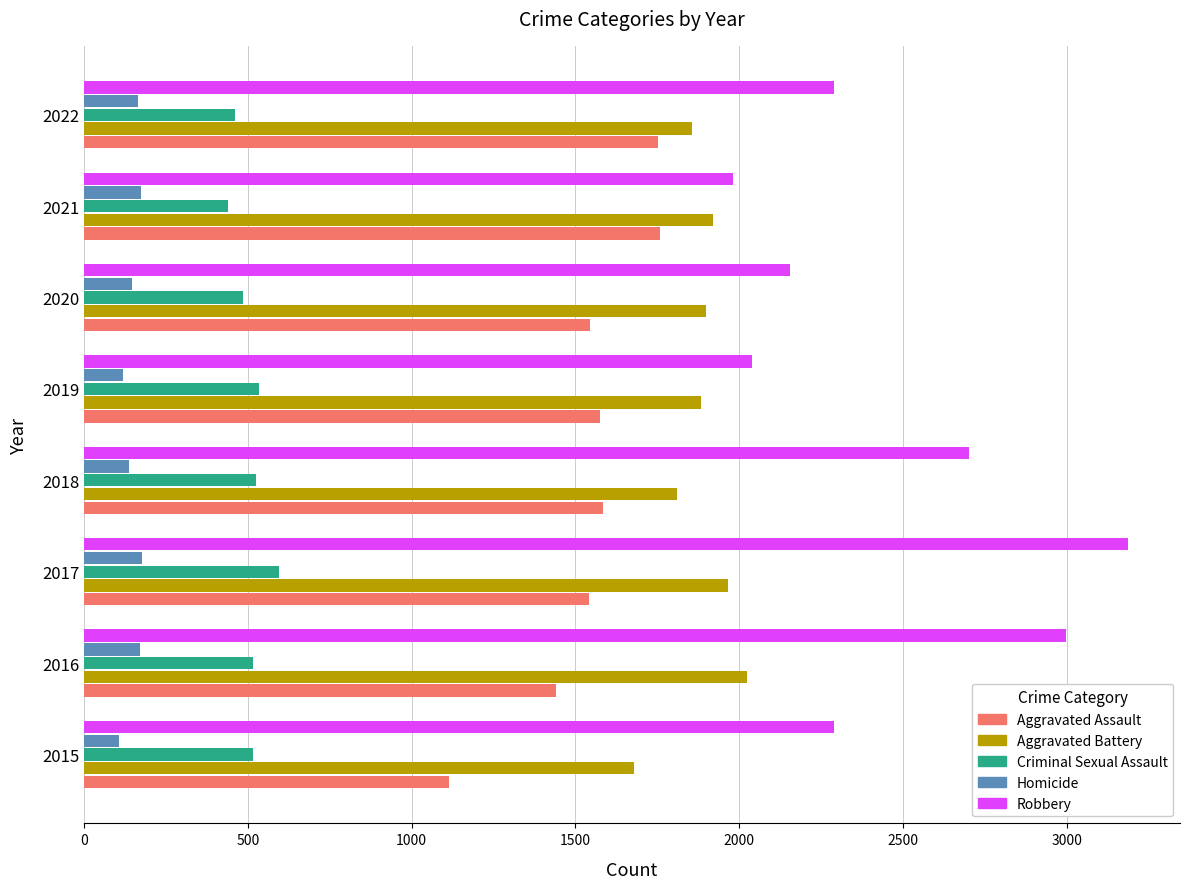

What is the smallest value displayed?

106